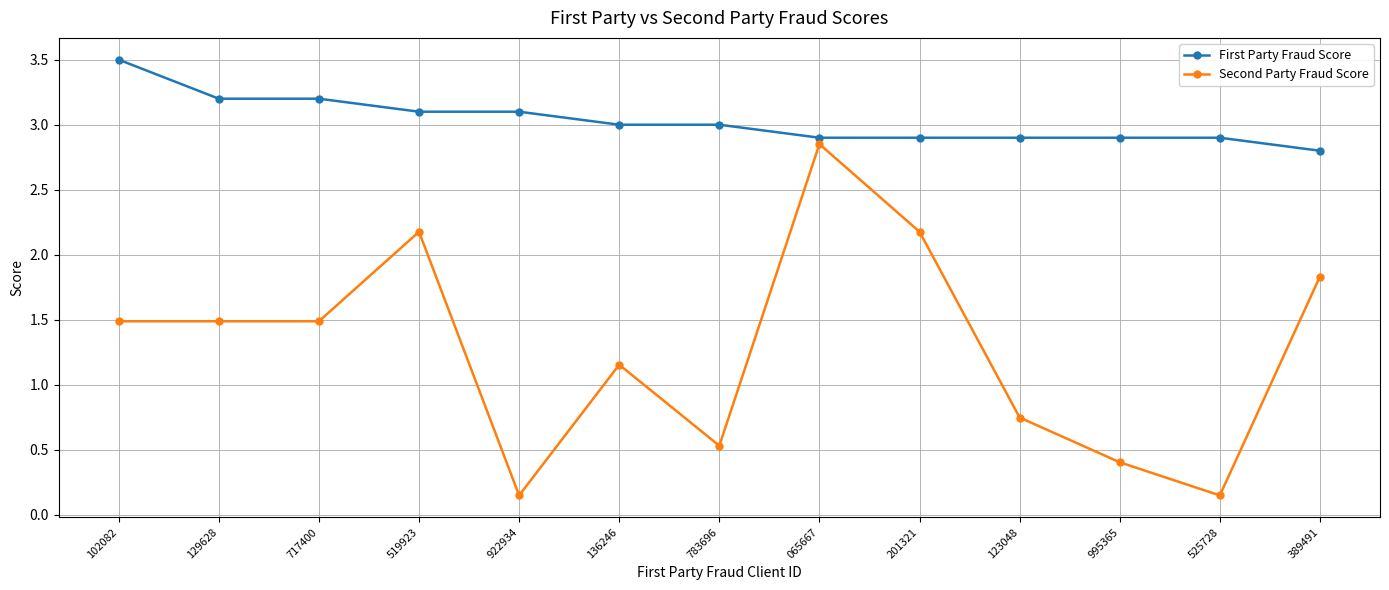

The value of First Party Fraud Score at 519923 is 2.1. True or false?

False